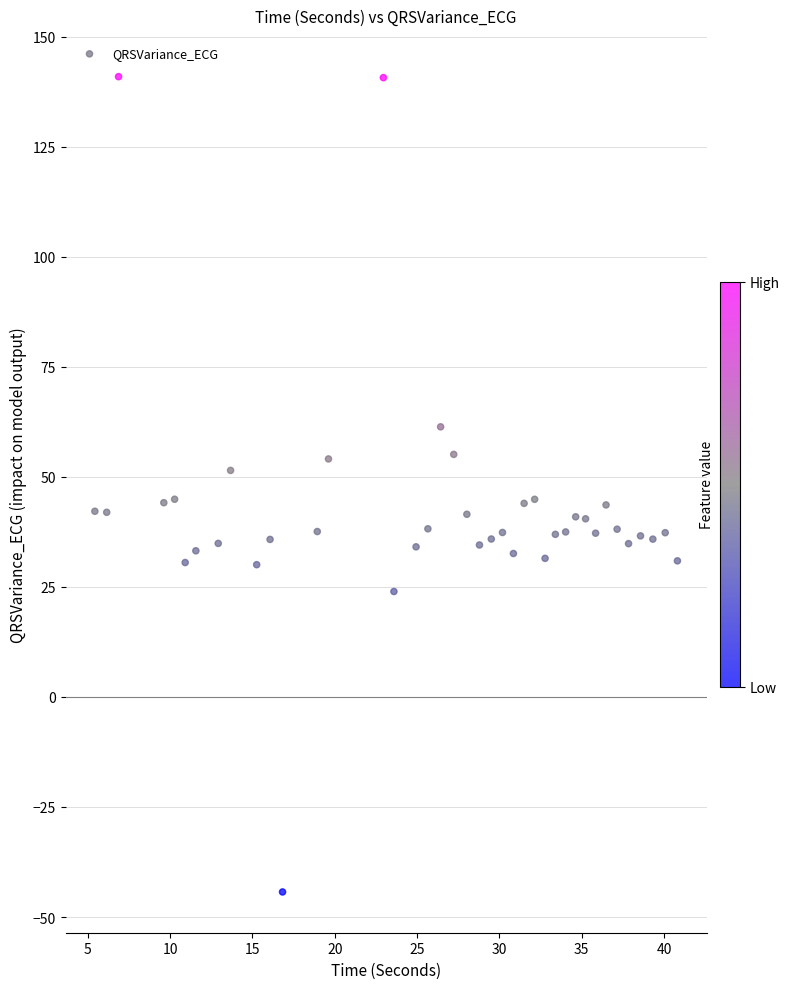

What is the range of X values (max minus min)?

35.4